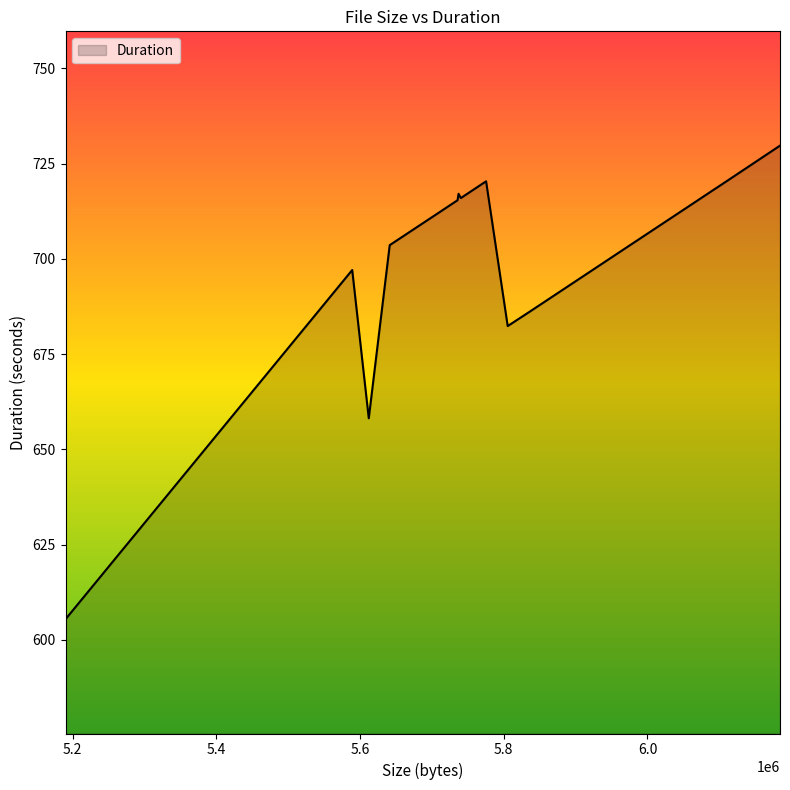

What is the smallest value displayed?

605.4